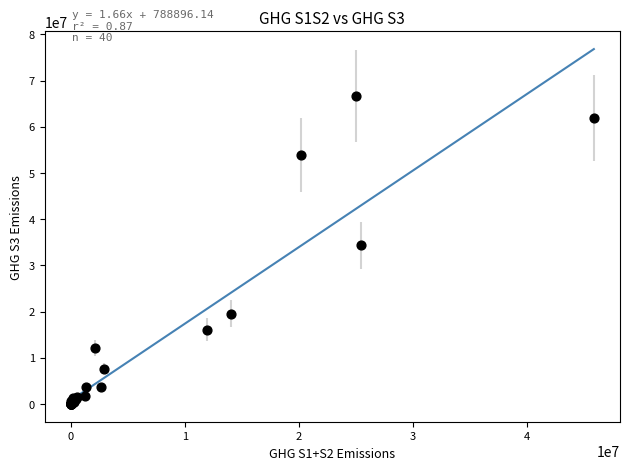

What Y value in the scatter plot is closest to 33295927?

34335431.3